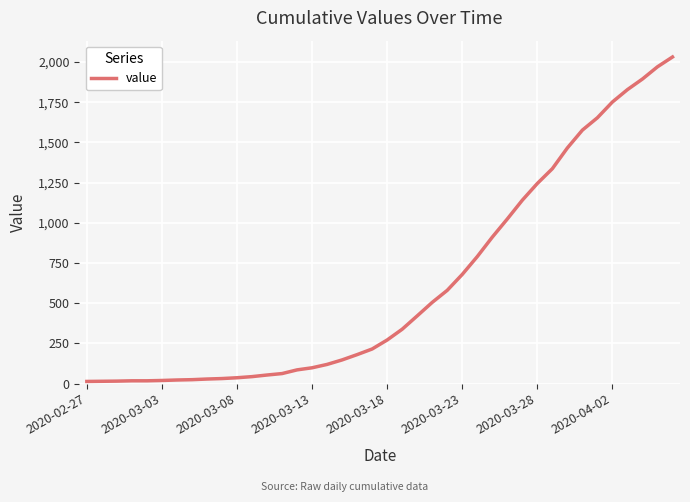

What is the minimum value shown in the chart?

13